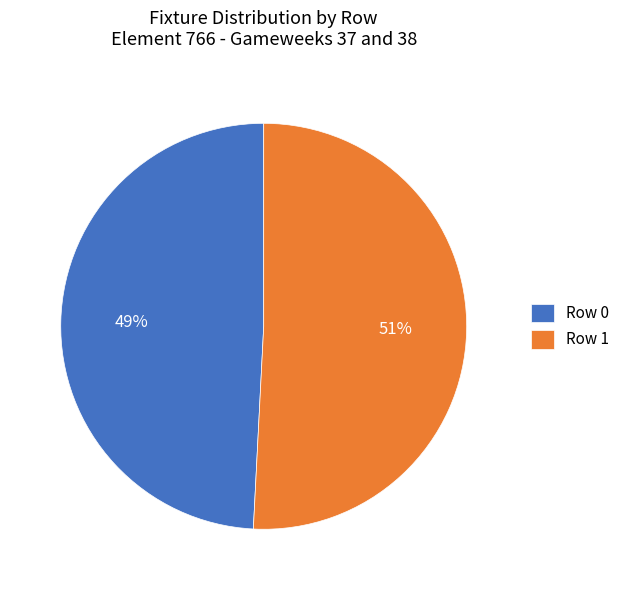

Rank the categories by value from highest to lowest.

Row 1, Row 0